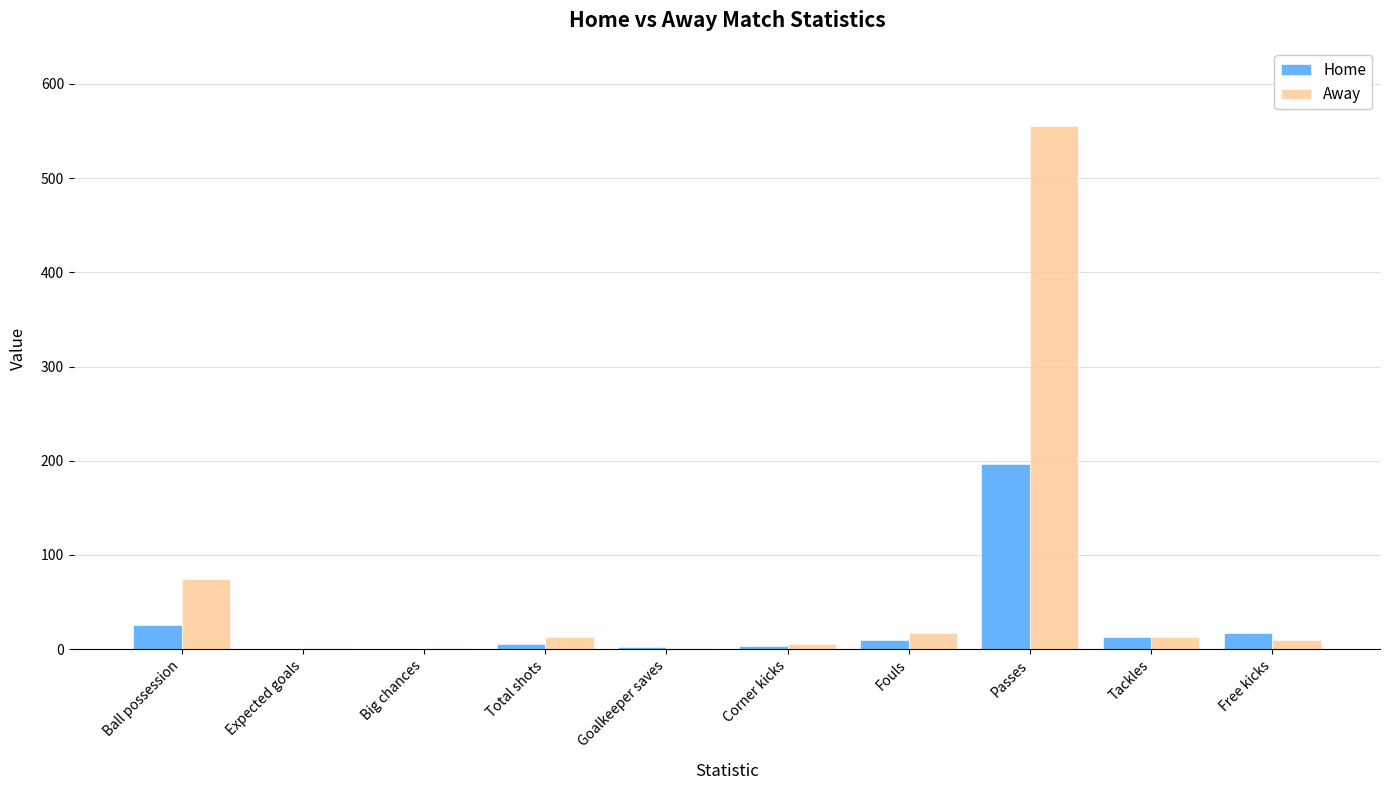

Is it true that Away equals 17.0 at Fouls?

True